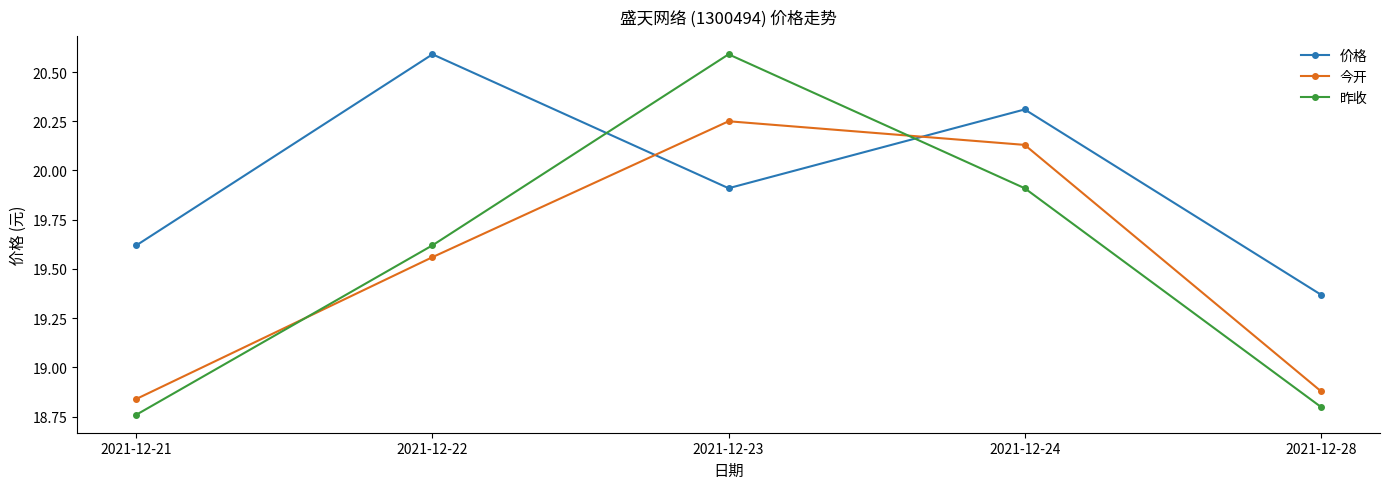

How many lines are shown in the chart?

3